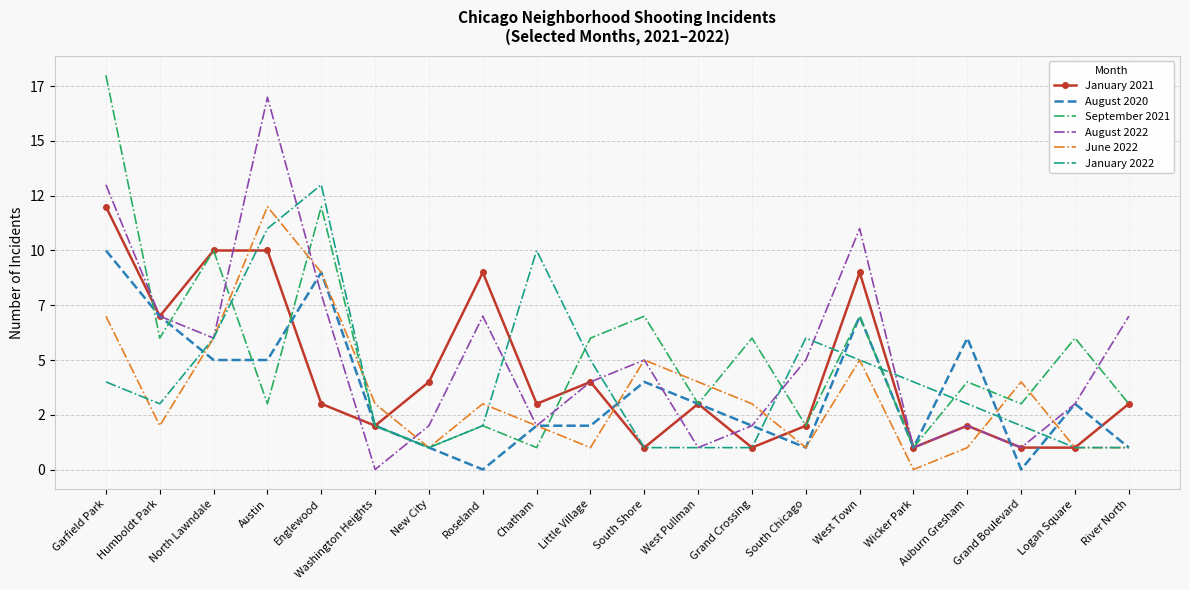

At which category does January 2022 reach its first local valley?

Humboldt Park